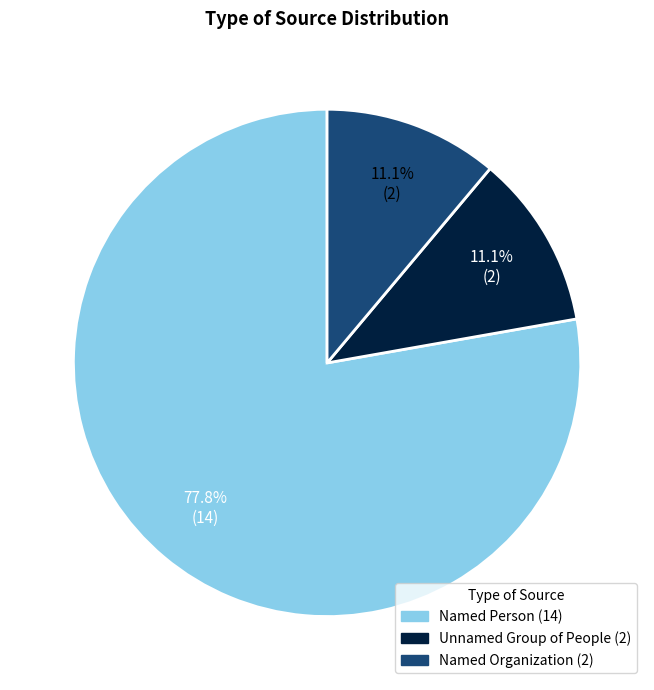

What percentage do Named Organization and Named Person together represent?

88.9%